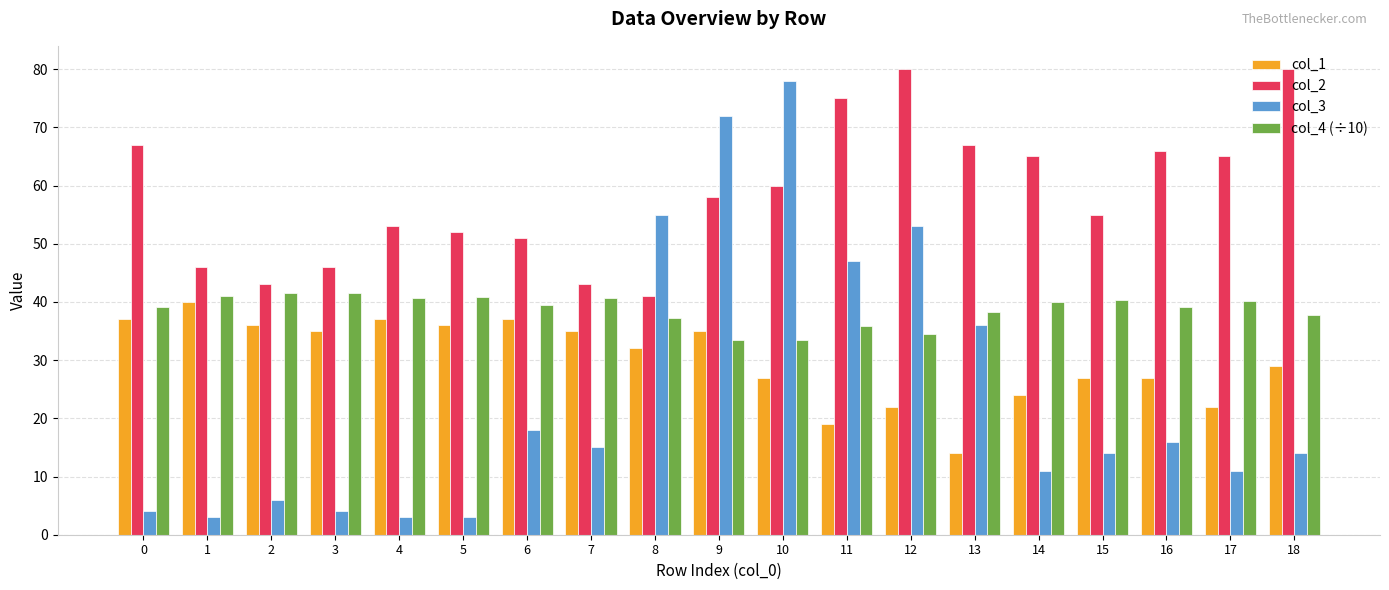

Where is col_3 nearest to the value 40?

13